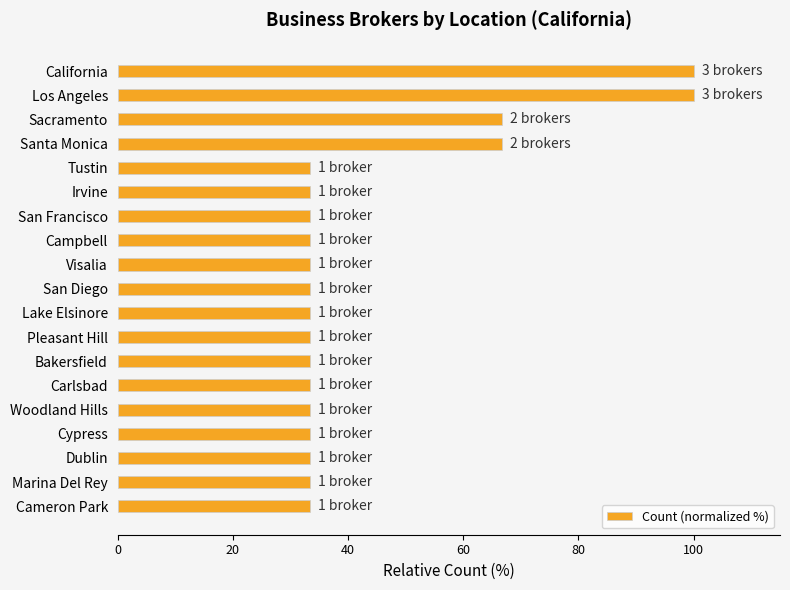

Reading top to bottom, extract all data points from this chart.

California=100.0	Los Angeles=100.0	Sacramento=66.7	Santa Monica=66.7	Tustin=33.3	Irvine=33.3	San Francisco=33.3	Campbell=33.3	Visalia=33.3	San Diego=33.3	Lake Elsinore=33.3	Pleasant Hill=33.3	Bakersfield=33.3	Carlsbad=33.3	Woodland Hills=33.3	Cypress=33.3	Dublin=33.3	Marina Del Rey=33.3	Cameron Park=33.3